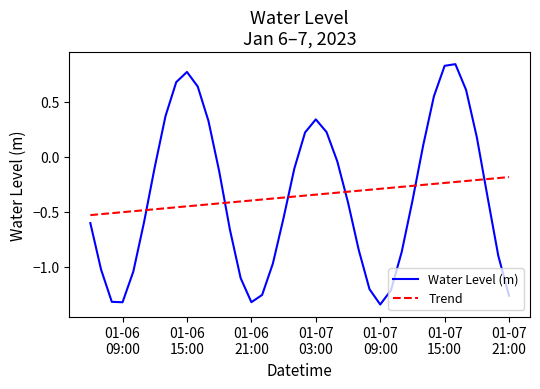

How many intersections are there between Water Level (m) and Trend?

6